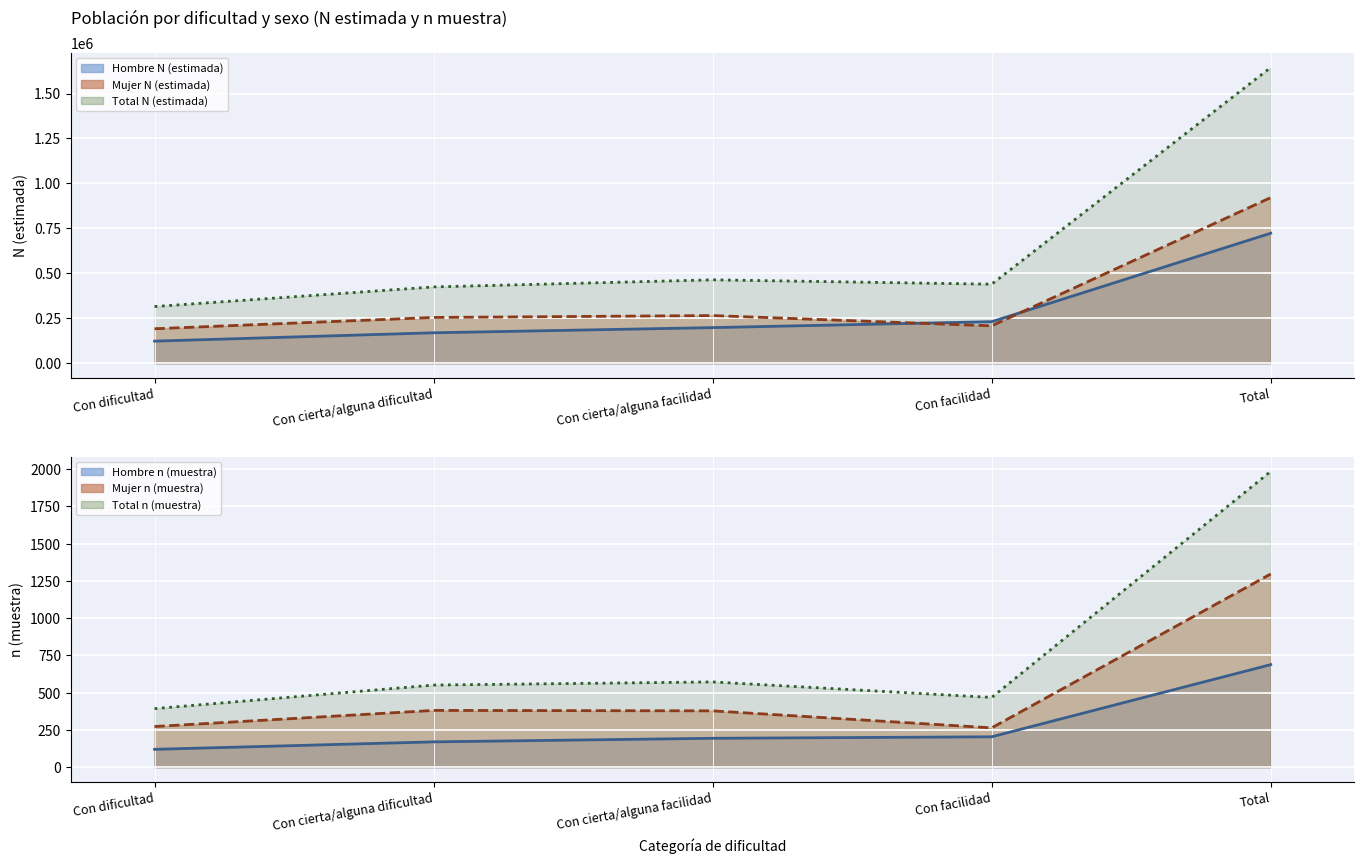

Is the value of Mujer n (muestra) at Con cierta/alguna facilidad greater than the value of Hombre n (muestra) at Total?

No